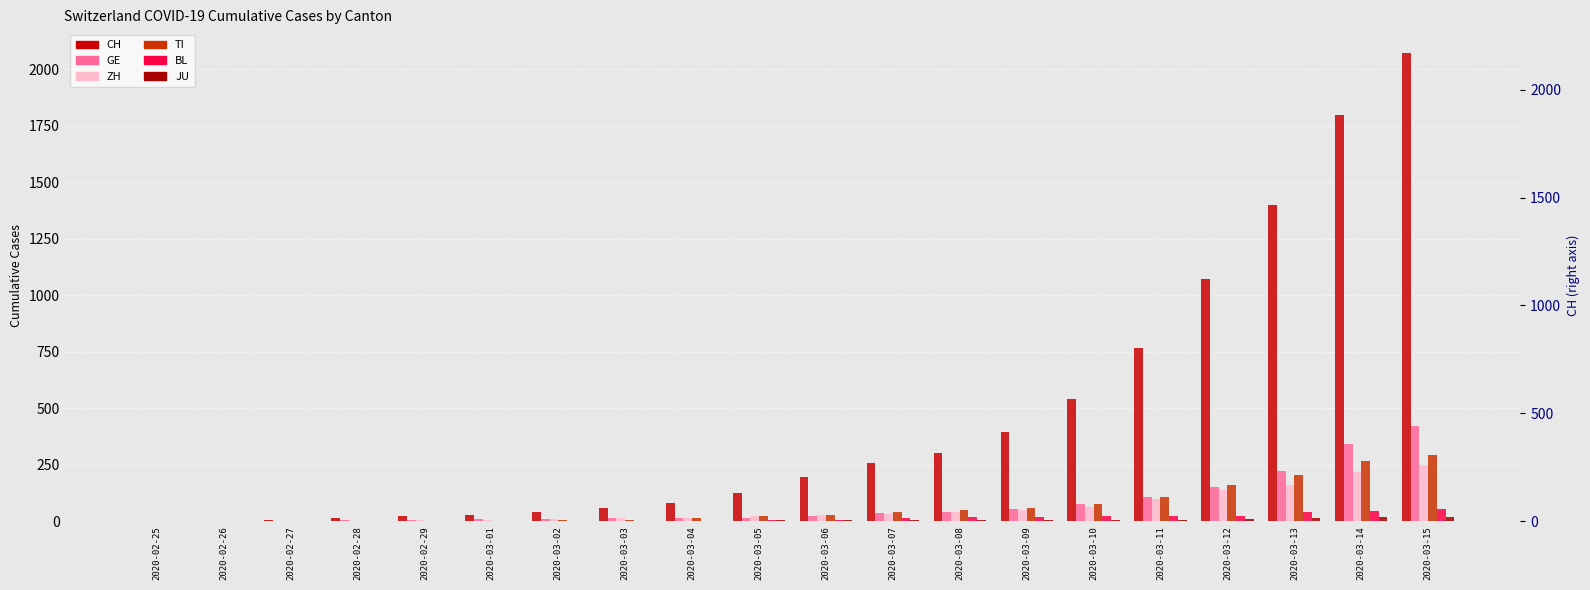

What is the average value of the CH series?

459